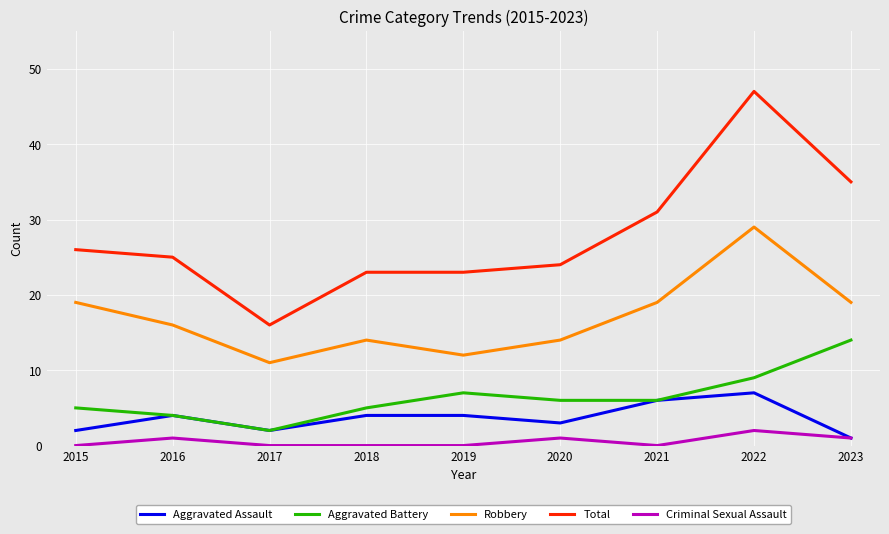

What is the approximate value of Total at 2017?

16